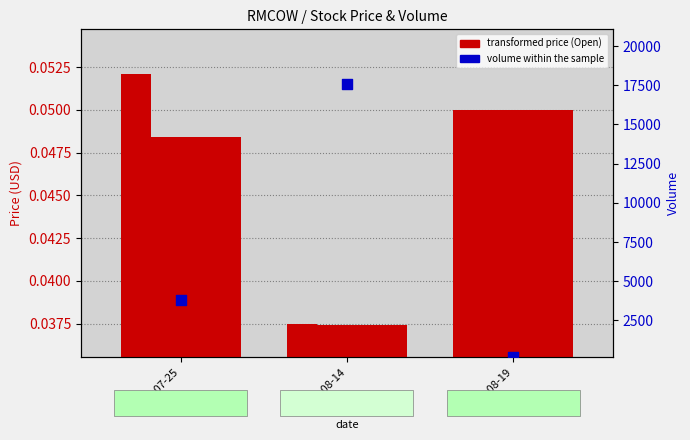

What is the total value across all series at 2025-08-14?

17559.0